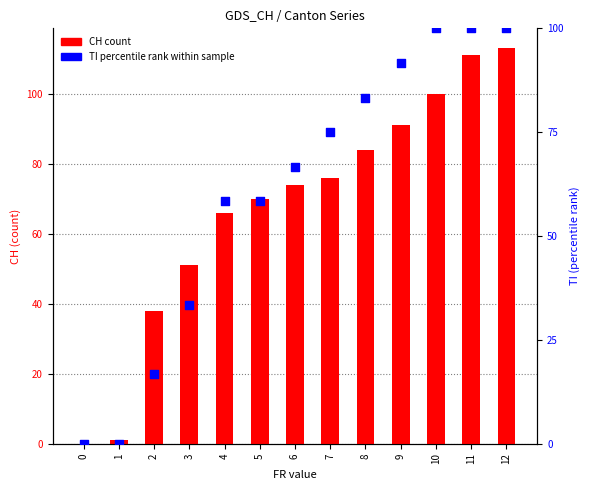

At how many categories does at least one series exceed 42?

10